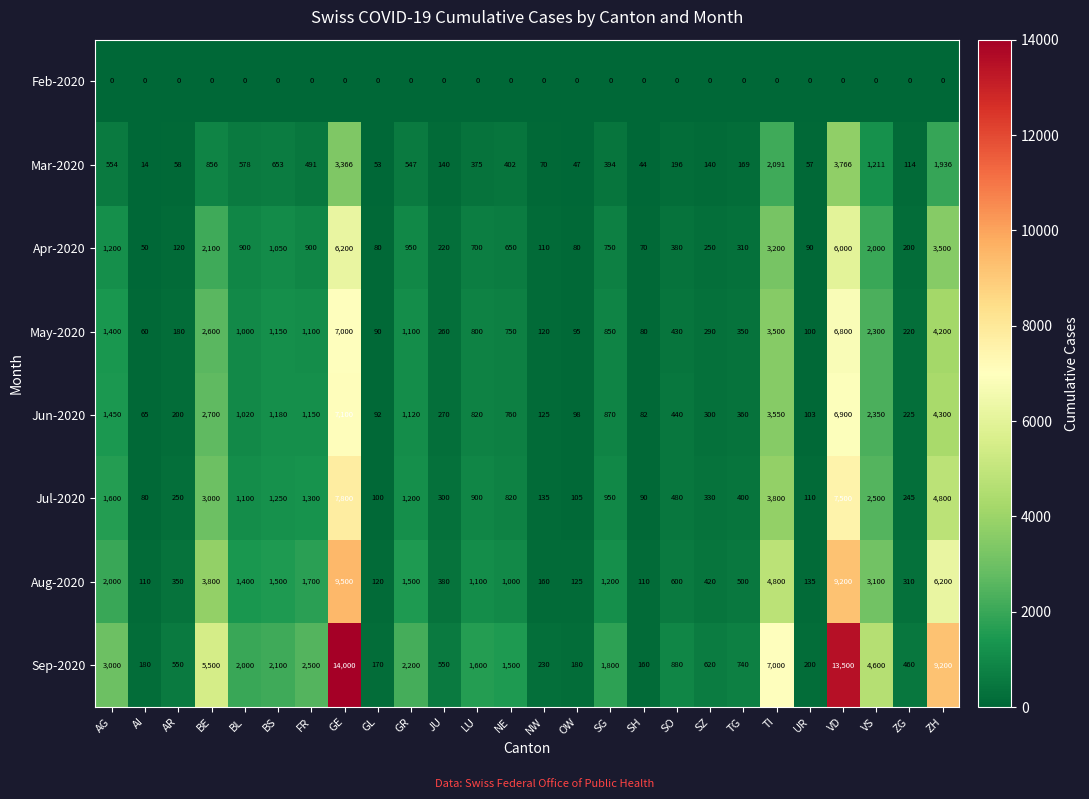

Which series has the largest total across all categories?

Sep-2020